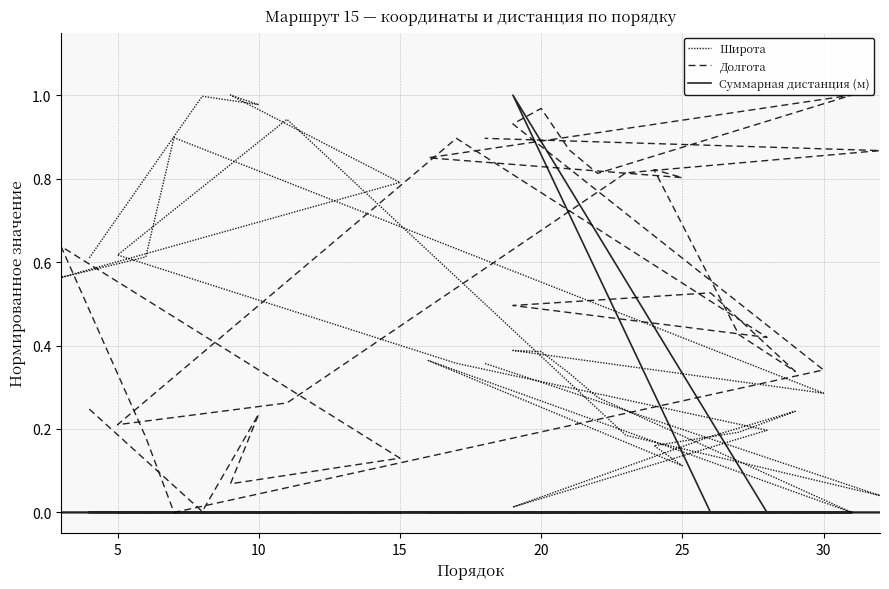

Is the value of Долгота at 27 greater than the value of Суммарная дистанция (м) at 11?

Yes